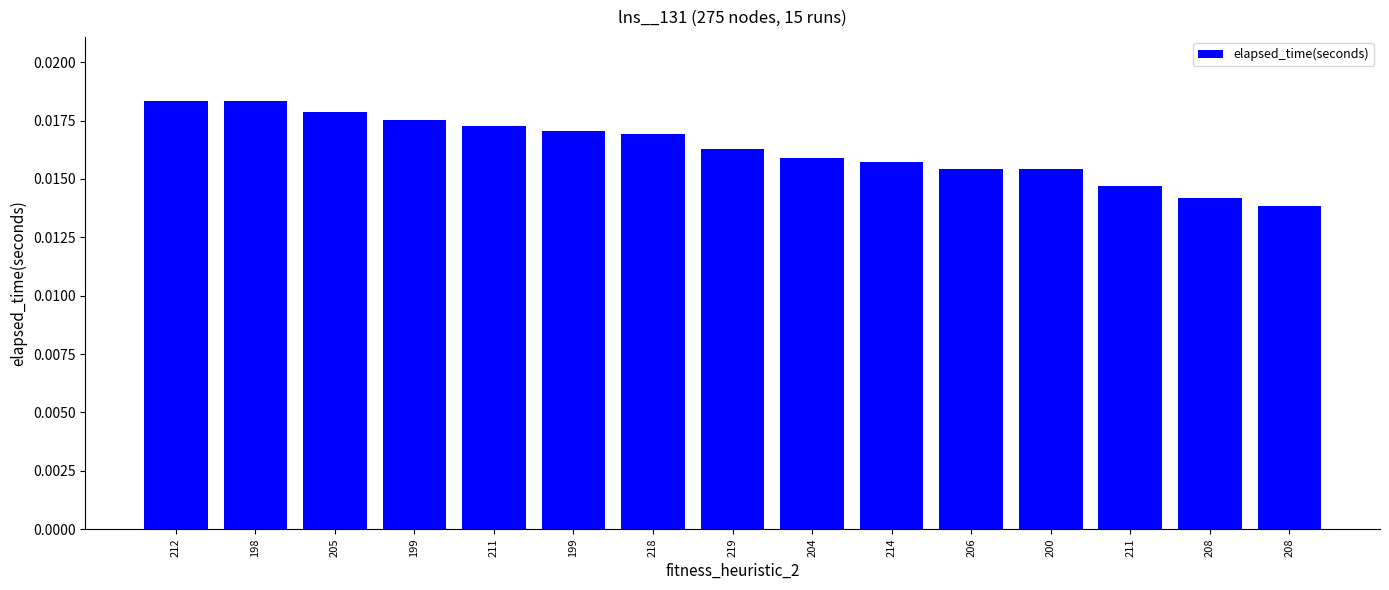

List the labels in order of value, largest first.

212, 198, 205, 199, 211, 199, 218, 219, 204, 214, 206, 200, 211, 208, 208